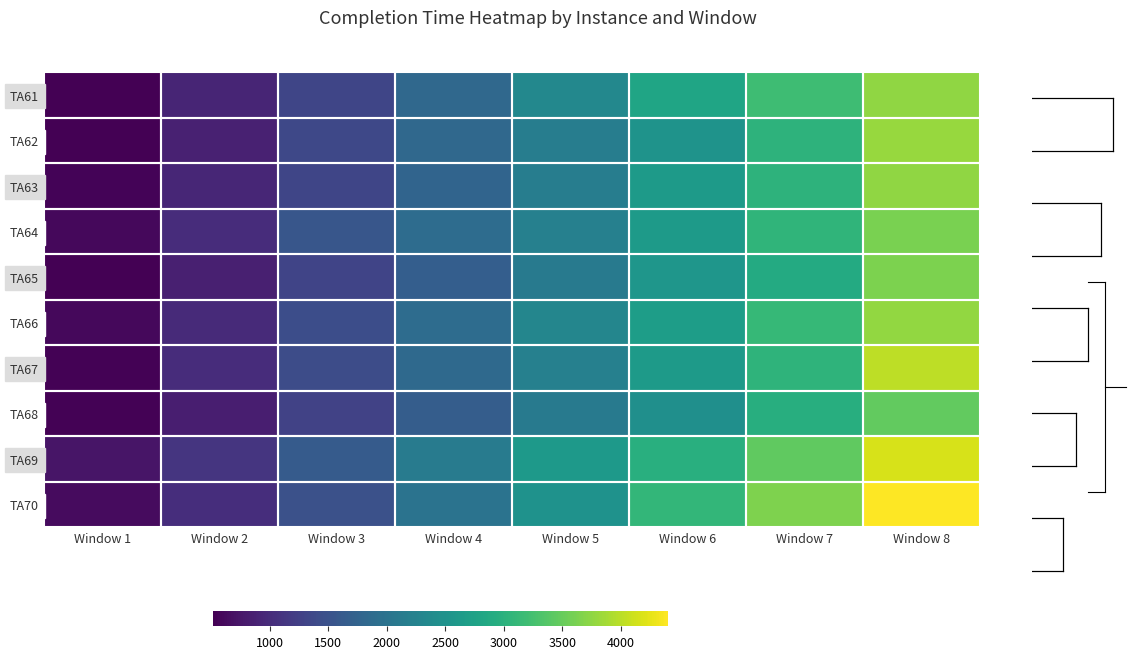

What is the difference between the maximum and minimum values in the TA70 series?

3767